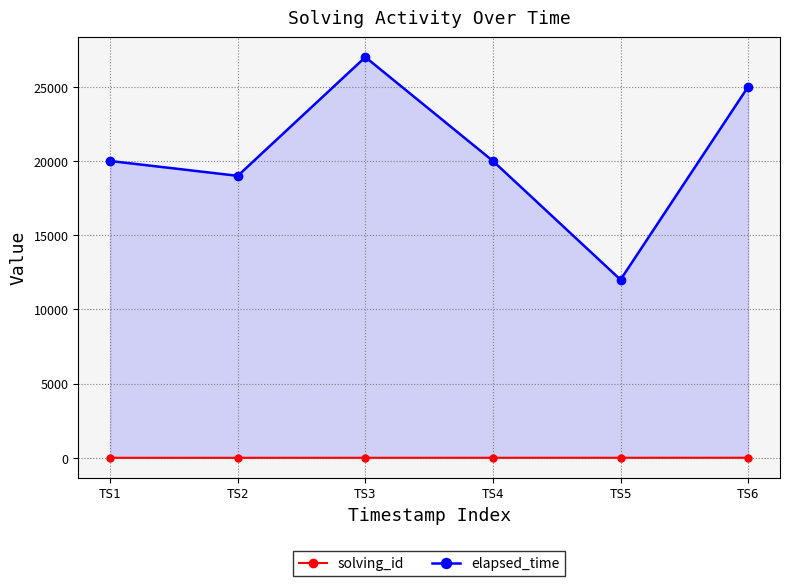

Count the number of categories in the chart.

6